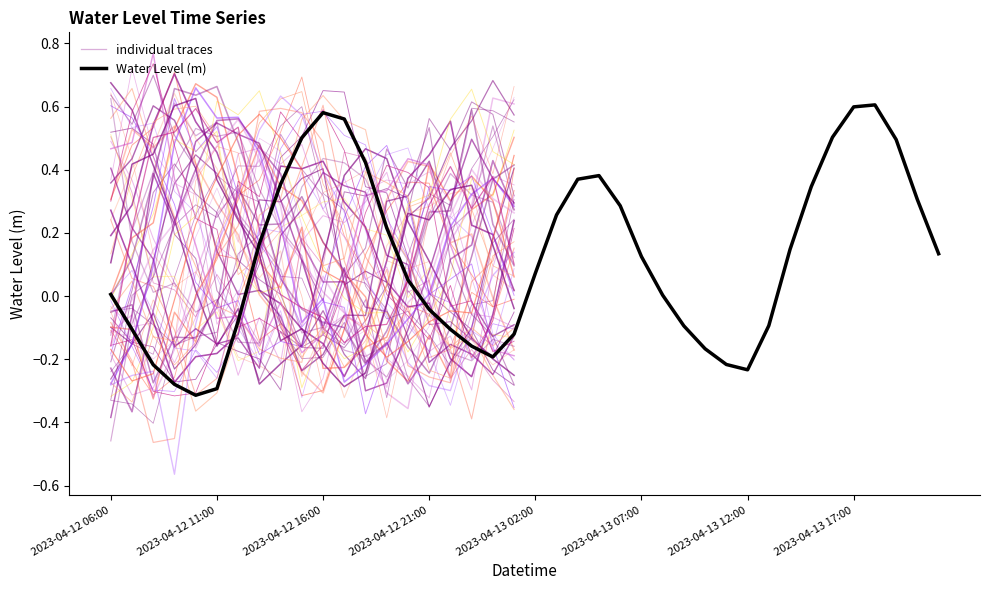

The chart shows a value of 0.6 at 2023-04-12 18:00. True or false?

False